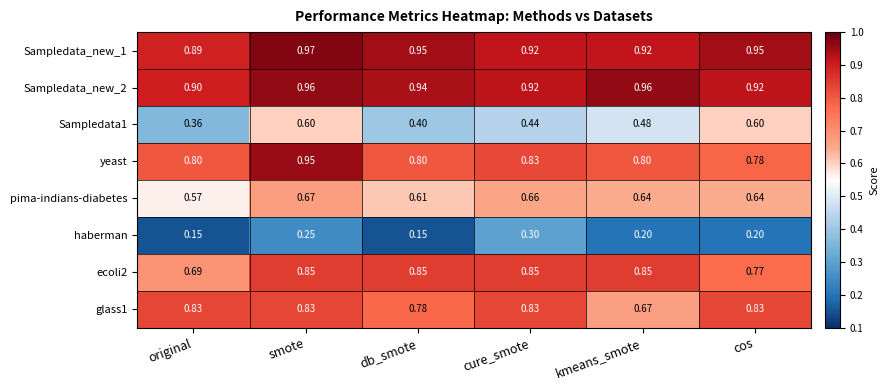

Which series changed the most between smote and cos?

yeast